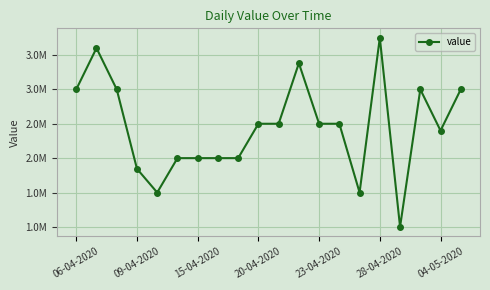

Does the chart have visible grid lines?

Yes